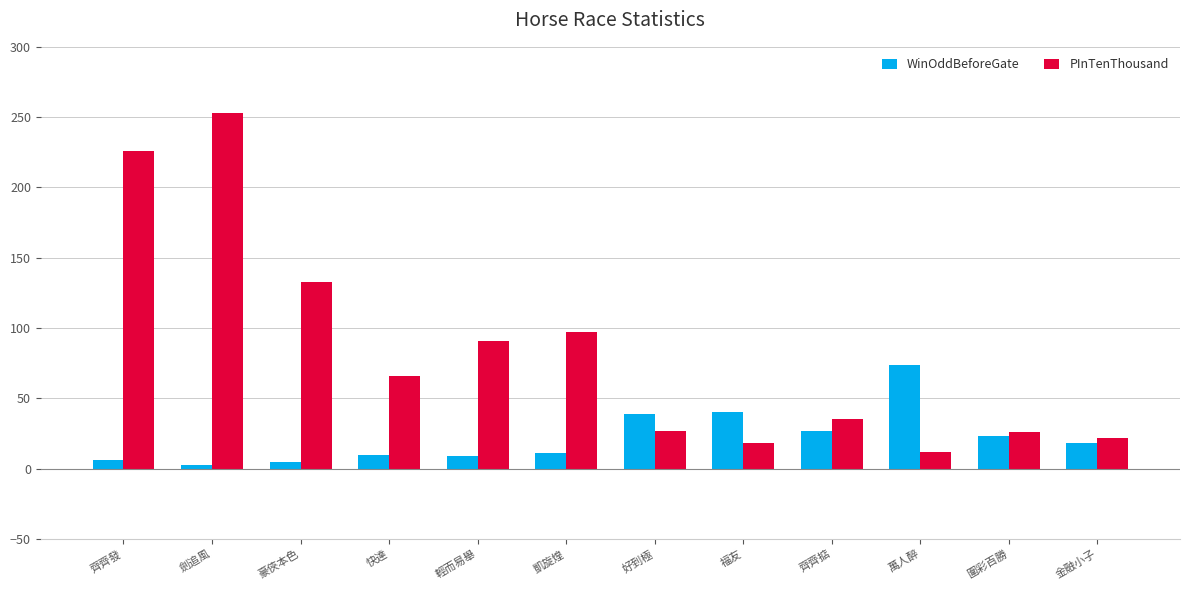

Rank the series at 輕而易舉 from highest to lowest value.

PInTenThousand, WinOddBeforeGate